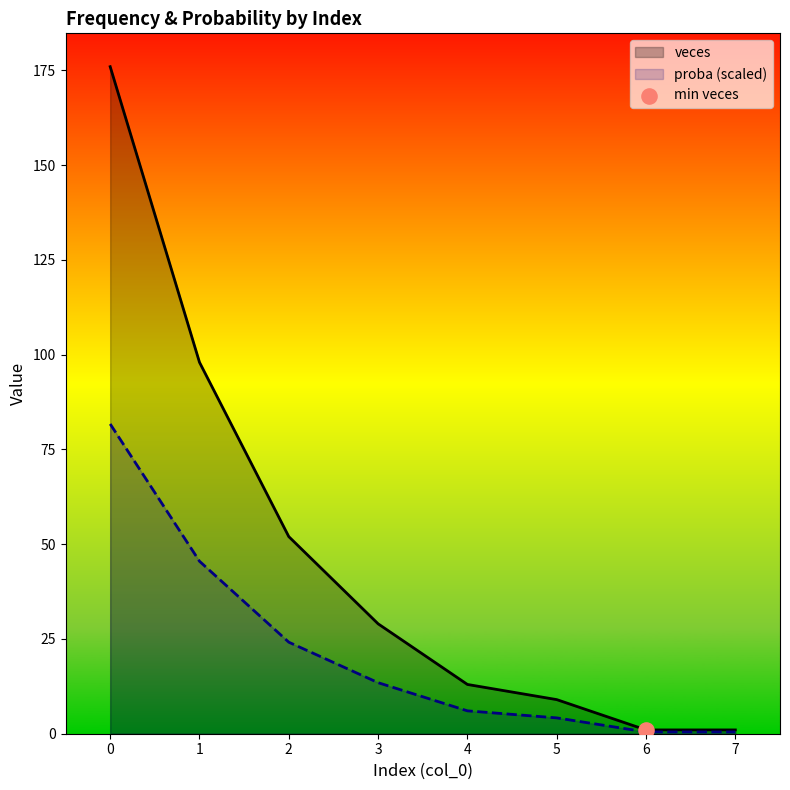

What is the total value across all series at 5?

13.2